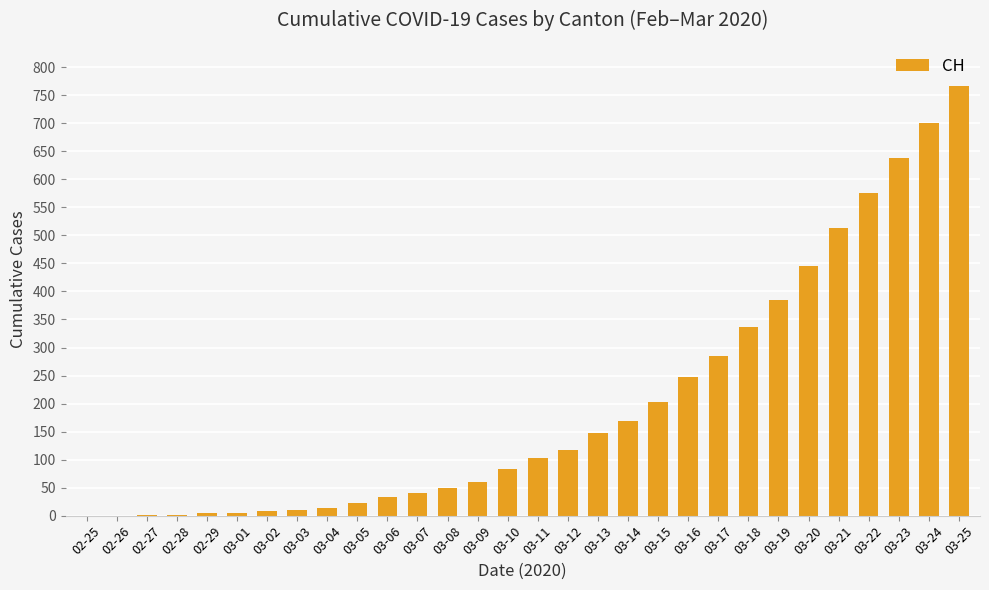

What is the change in value from 03-08 to 03-20?

+396